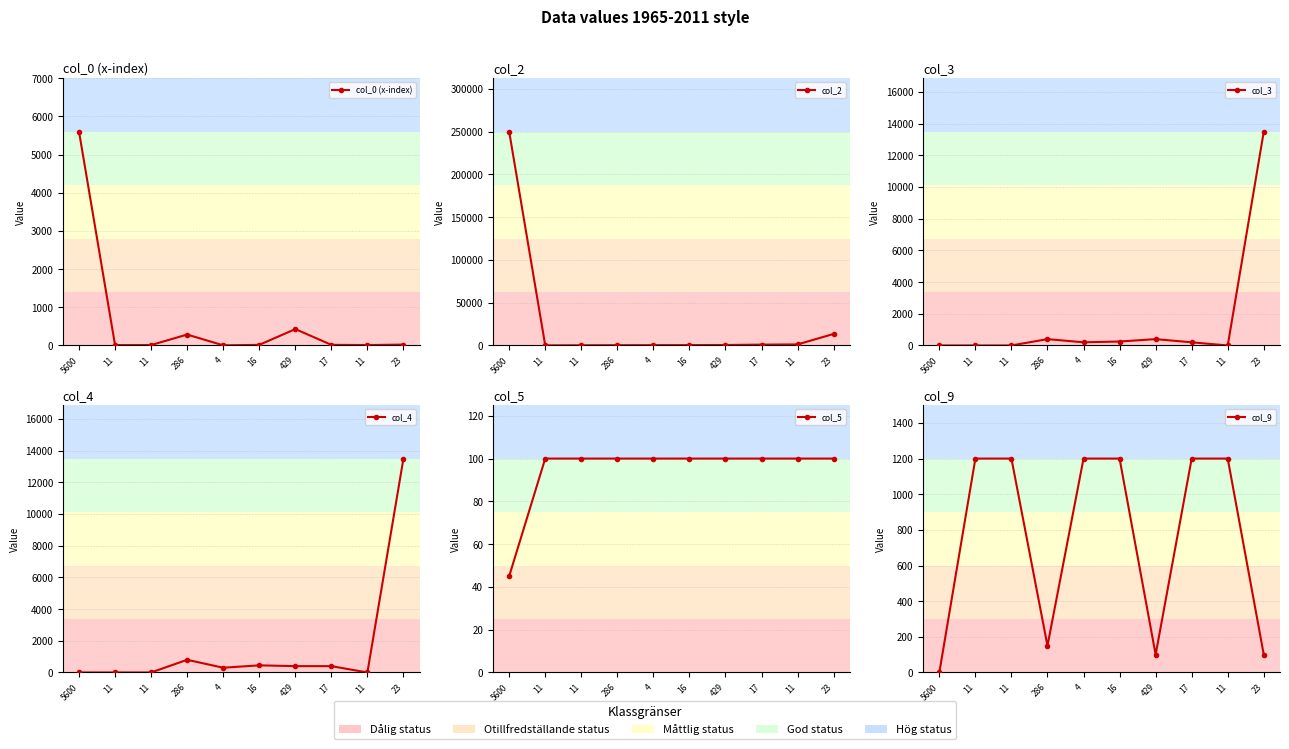

What is the sum of all col_3 values?

14954